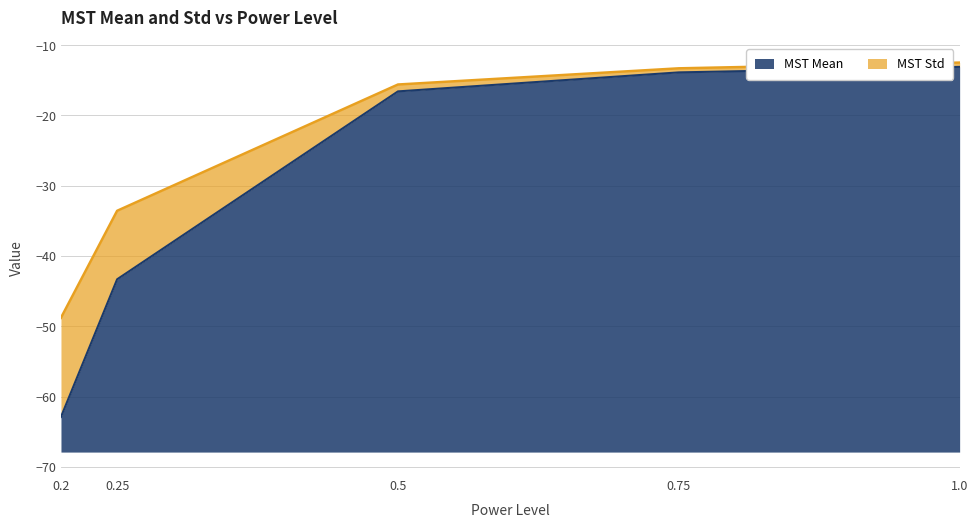

What is the difference between the maximum and minimum values in the MST Std series?

36.3